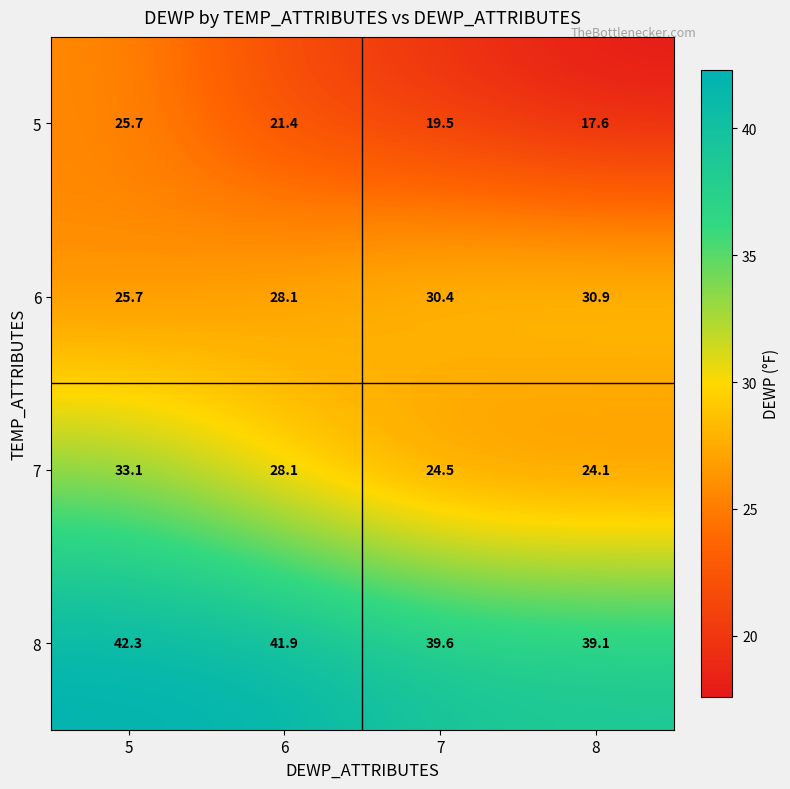

Reading left to right, what are all the values shown in this chart?

5: 25.7	21.4	19.5	17.6
6: 25.7	28.1	30.4	30.9
7: 33.1	28.1	24.5	24.1
8: 42.3	41.9	39.6	39.1